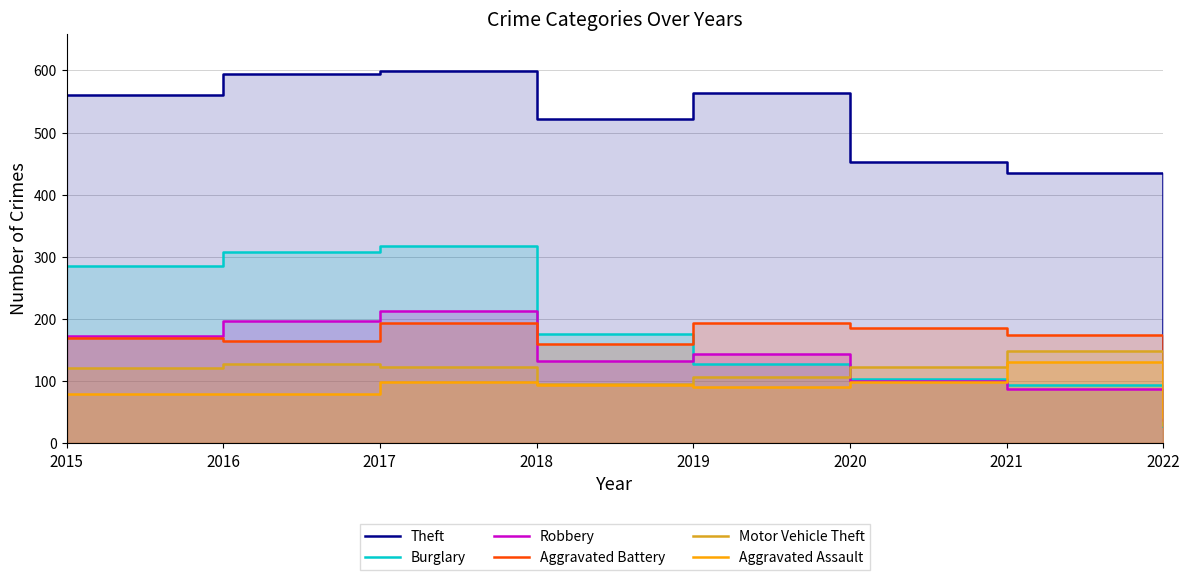

Reading right to left, list all the values displayed in this chart.

Theft: 2022=136	2021=435	2020=453	2019=563	2018=521	2017=599	2016=594	2015=561
Burglary: 2022=28	2021=93	2020=104	2019=127	2018=176	2017=318	2016=307	2015=286
Robbery: 2022=37	2021=88	2020=101	2019=143	2018=132	2017=213	2016=196	2015=172
Aggravated Battery: 2022=46	2021=175	2020=186	2019=193	2018=160	2017=194	2016=164	2015=169
Motor Vehicle Theft: 2022=42	2021=149	2020=123	2019=107	2018=96	2017=122	2016=128	2015=121
Aggravated Assault: 2022=29	2021=131	2020=99	2019=91	2018=93	2017=99	2016=79	2015=79